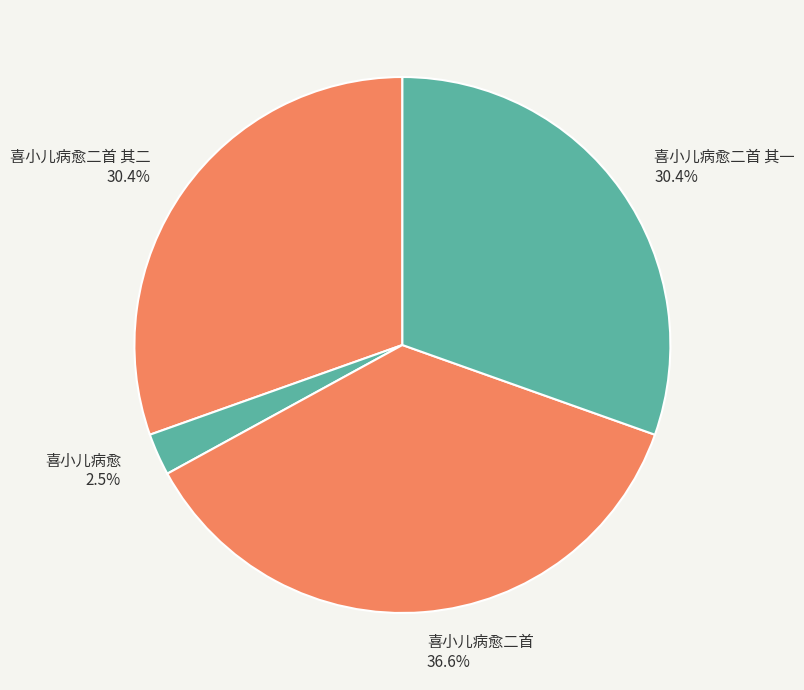

Is it true that 喜小儿病愈二首 其二 is 37% of the pie?

False